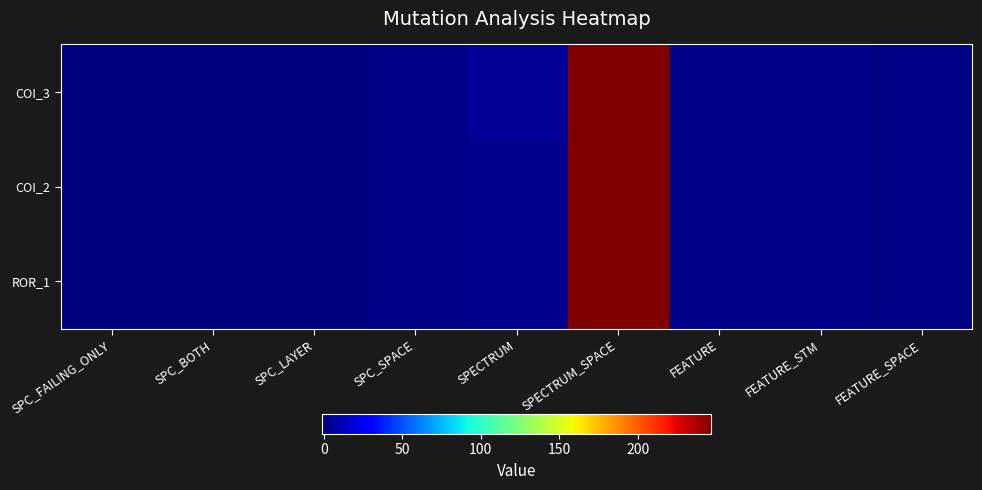

How many categories are shown in the chart?

9